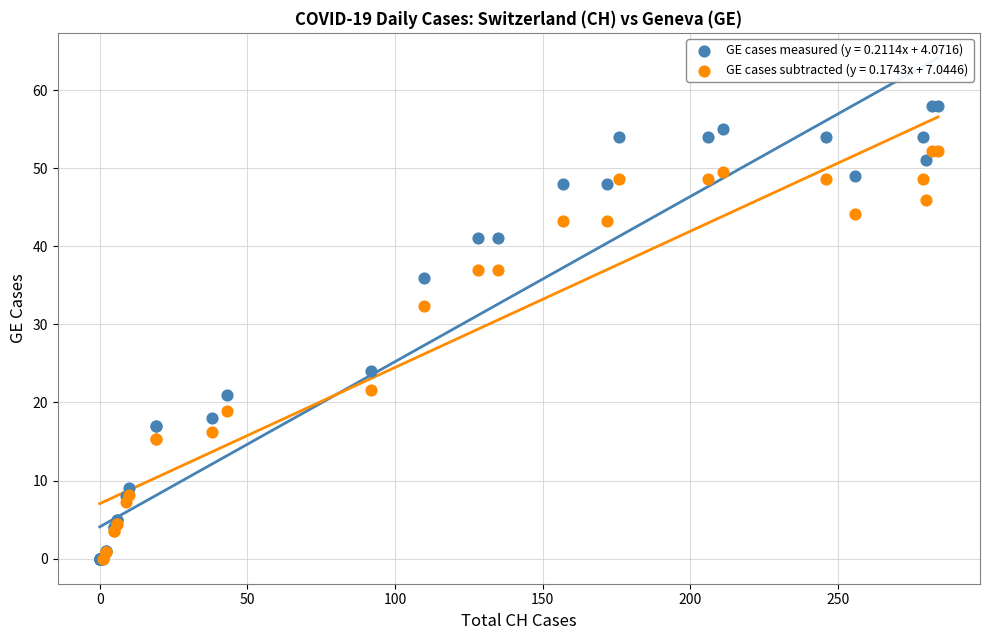

Which series has the largest Y range (max minus min)?

GE cases measured (y = 0.2114x + 4.0716)